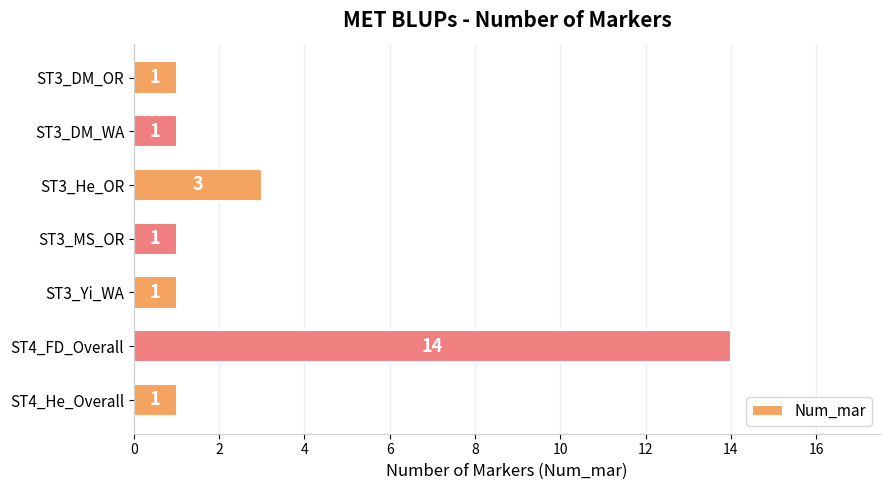

What is the sum of all values?

22